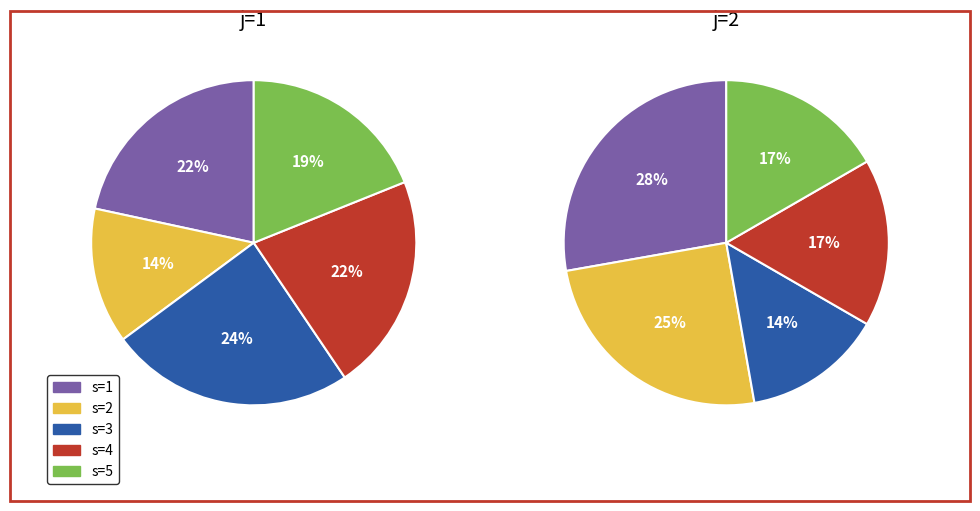

How many slices are in this pie chart?

5